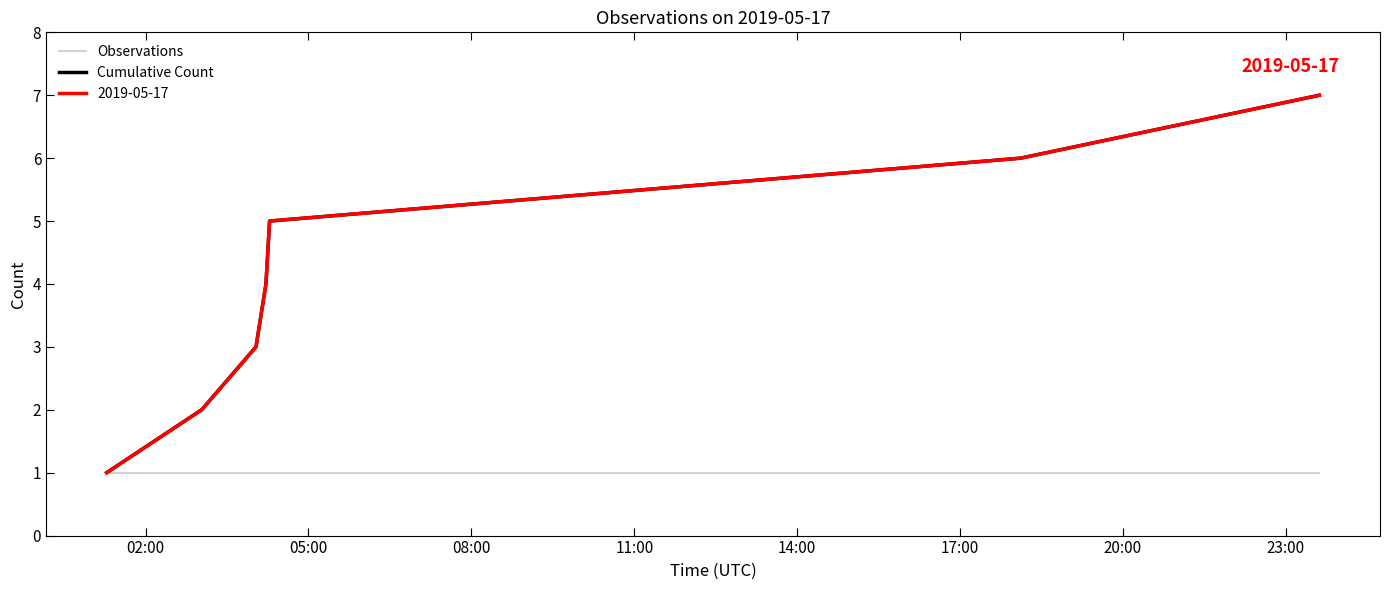

Does the chart have visible grid lines?

No